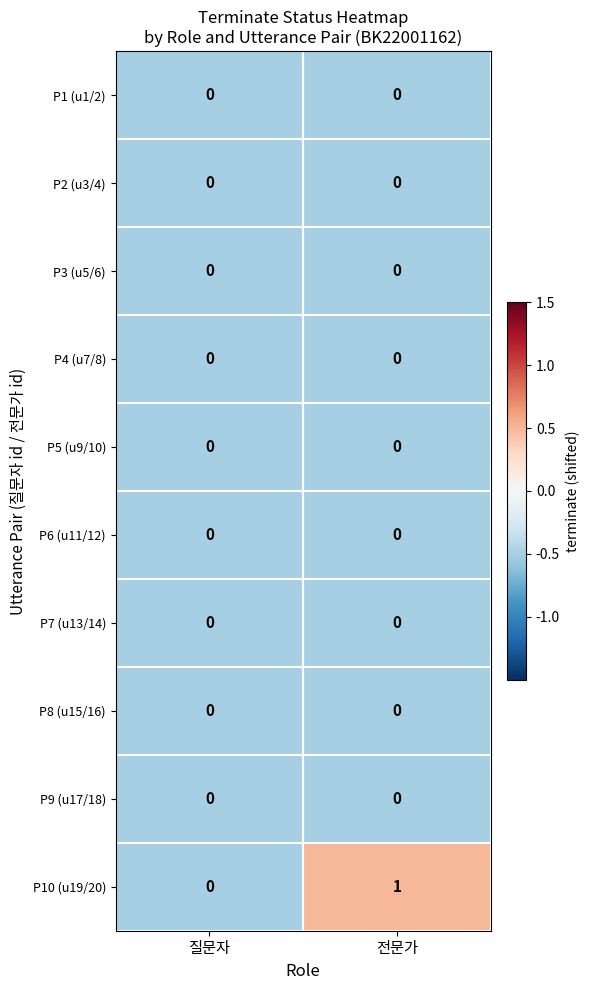

Between 질문자 and 전문가, which series saw the biggest shift?

P10 (u19/20)